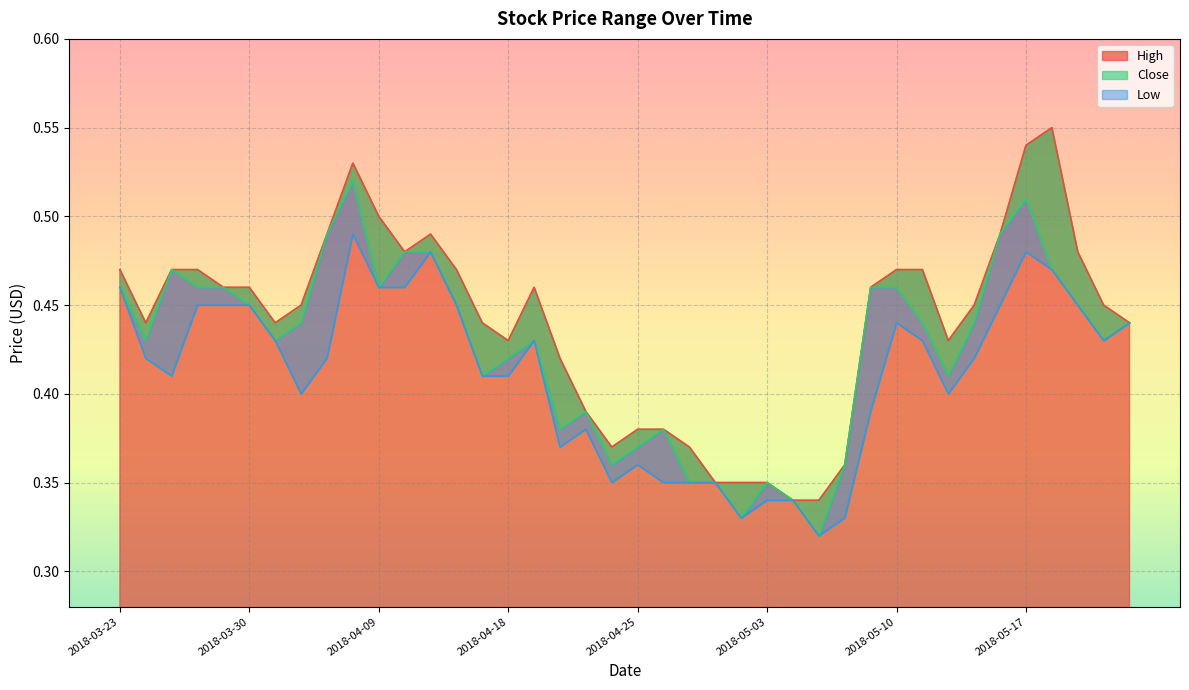

Reading left to right, list all the values displayed in this chart.

High: 0.5	0.4	0.5	0.5	0.5	0.5	0.4	0.5	0.5	0.5	0.5	0.5	0.5	0.5	0.4	0.4	0.5	0.4	0.4	0.4	0.4	0.4	0.4	0.3	0.3	0.3	0.3	0.3	0.4	0.5	0.5	0.5	0.4	0.5	0.5	0.5	0.6	0.5	0.5	0.4
Close: 0.5	0.4	0.5	0.5	0.5	0.5	0.4	0.4	0.5	0.5	0.5	0.5	0.5	0.5	0.4	0.4	0.4	0.4	0.4	0.4	0.4	0.4	0.3	0.3	0.3	0.3	0.3	0.3	0.4	0.5	0.5	0.4	0.4	0.4	0.5	0.5	0.5	0.5	0.4	0.4
Low: 0.5	0.4	0.4	0.5	0.5	0.5	0.4	0.4	0.4	0.5	0.5	0.5	0.5	0.5	0.4	0.4	0.4	0.4	0.4	0.3	0.4	0.3	0.3	0.3	0.3	0.3	0.3	0.3	0.3	0.4	0.4	0.4	0.4	0.4	0.5	0.5	0.5	0.5	0.4	0.4